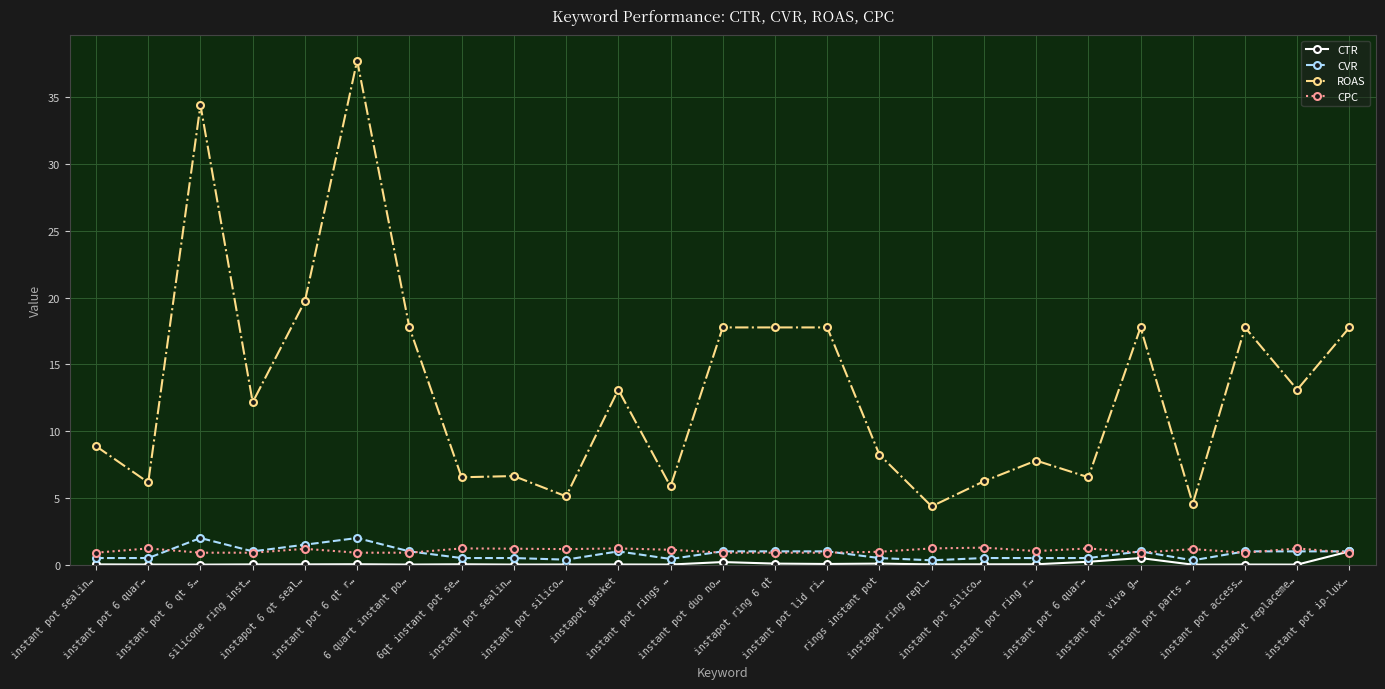

How many series are shown in this chart?

4